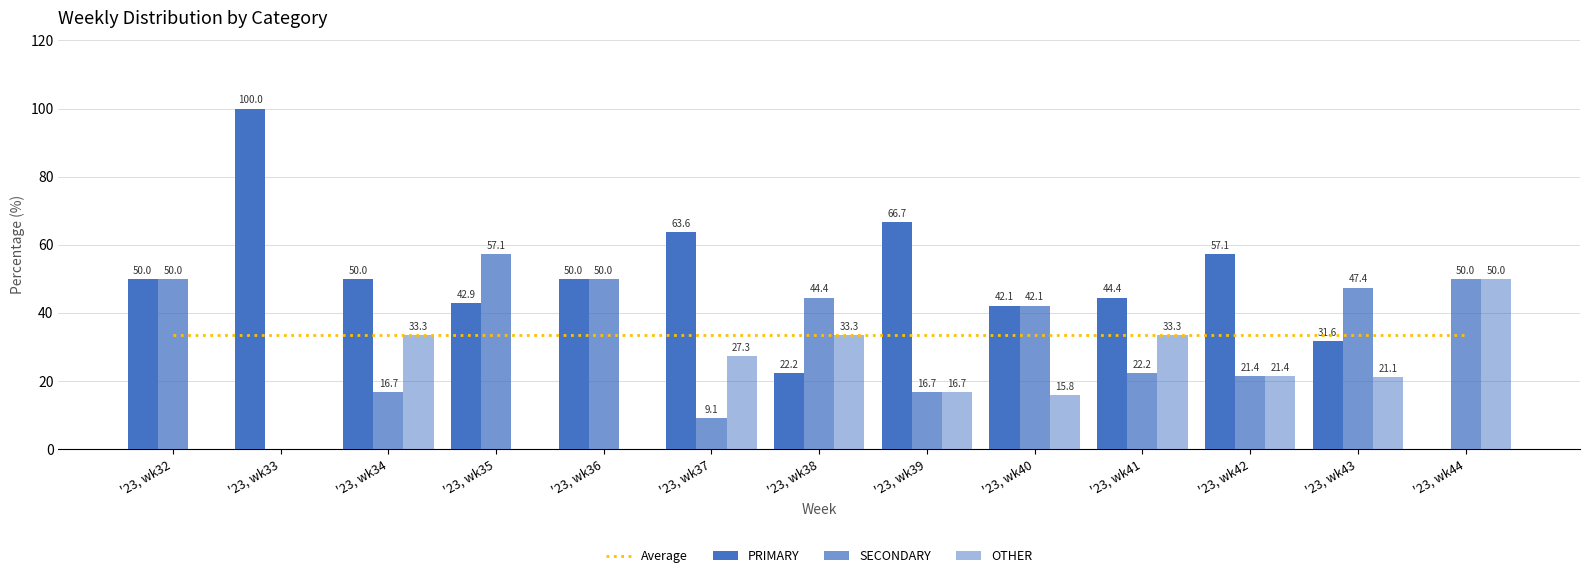

Reading left to right, list all the values displayed in this chart.

Average: '23, wk32=33.3	'23, wk33=33.3	'23, wk34=33.3	'23, wk35=33.3	'23, wk36=33.3	'23, wk37=33.3	'23, wk38=33.3	'23, wk39=33.3	'23, wk40=33.3	'23, wk41=33.3	'23, wk42=33.3	'23, wk43=33.3	'23, wk44=33.3
PRIMARY: '23, wk32=50.0	'23, wk33=100.0	'23, wk34=50.0	'23, wk35=42.9	'23, wk36=50.0	'23, wk37=63.6	'23, wk38=22.2	'23, wk39=66.7	'23, wk40=42.1	'23, wk41=44.4	'23, wk42=57.1	'23, wk43=31.6	'23, wk44=0.0
SECONDARY: '23, wk32=50.0	'23, wk33=0.0	'23, wk34=16.7	'23, wk35=57.1	'23, wk36=50.0	'23, wk37=9.1	'23, wk38=44.4	'23, wk39=16.7	'23, wk40=42.1	'23, wk41=22.2	'23, wk42=21.4	'23, wk43=47.4	'23, wk44=50.0
OTHER: '23, wk32=0.0	'23, wk33=0.0	'23, wk34=33.3	'23, wk35=0.0	'23, wk36=0.0	'23, wk37=27.3	'23, wk38=33.3	'23, wk39=16.7	'23, wk40=15.8	'23, wk41=33.3	'23, wk42=21.4	'23, wk43=21.1	'23, wk44=50.0